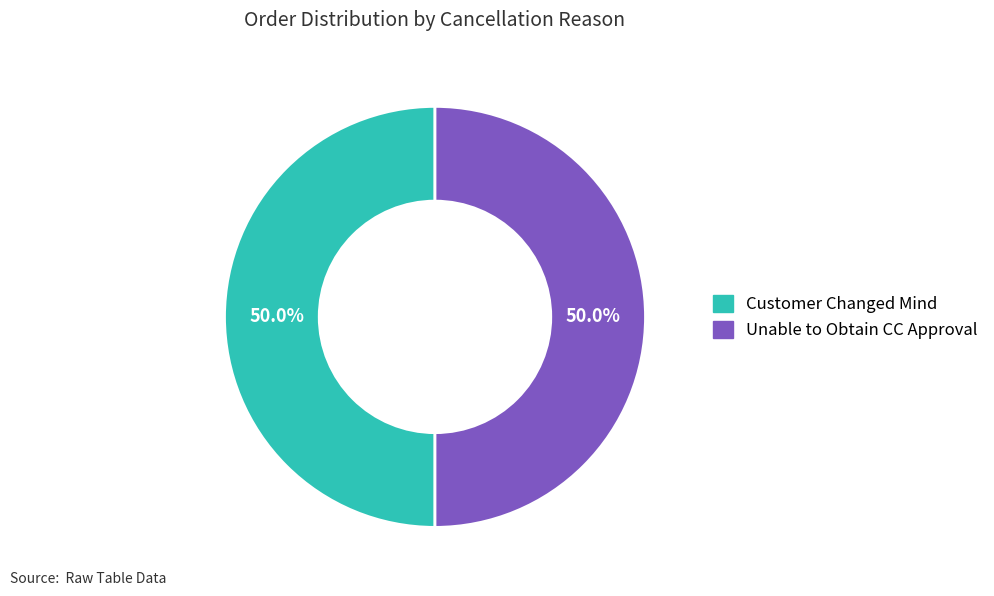

How many segments does this pie chart have?

2